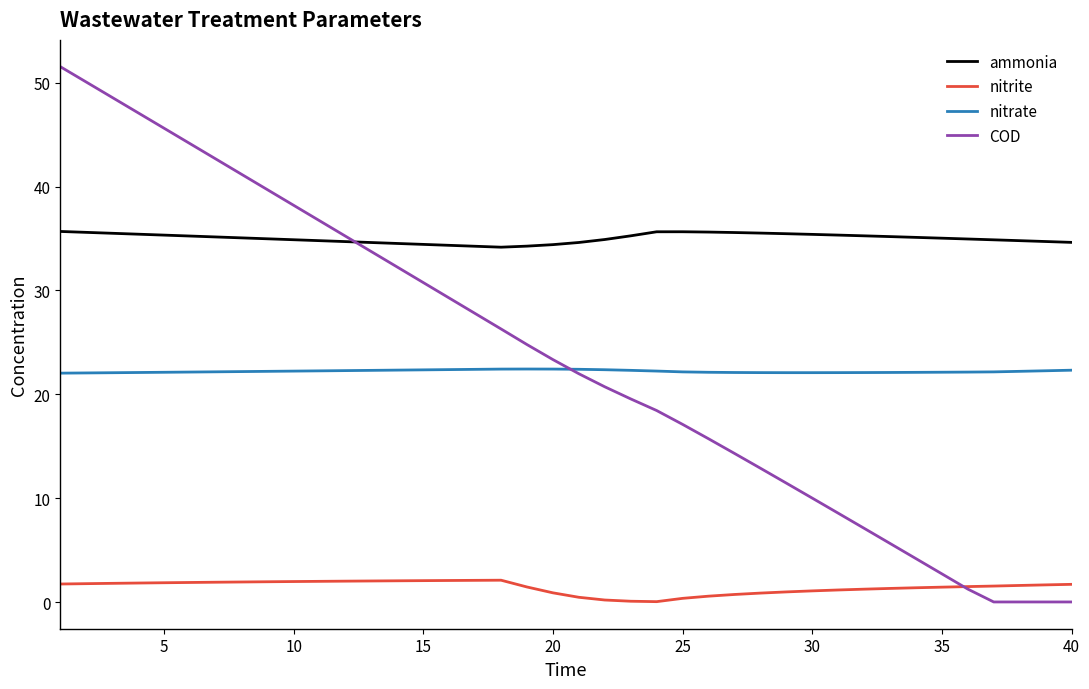

How many distinct data groups are displayed?

4